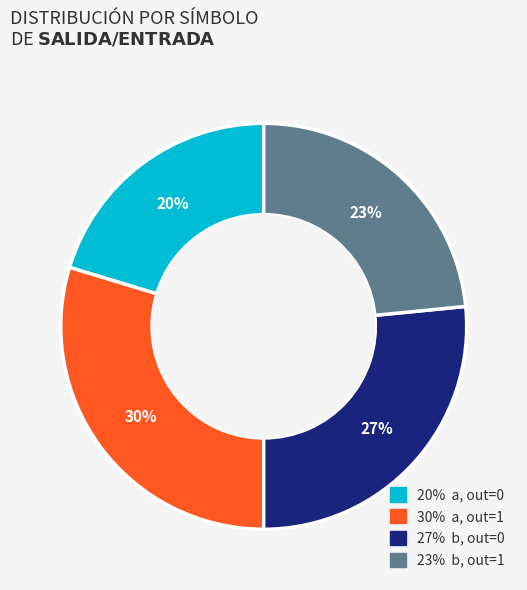

Does any single category account for the majority?

No